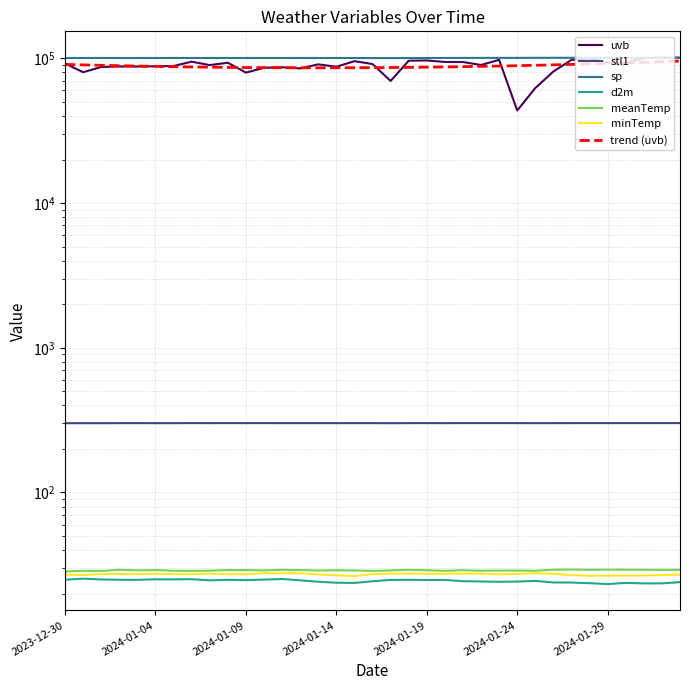

What is the sum of all d2m values?

856.4